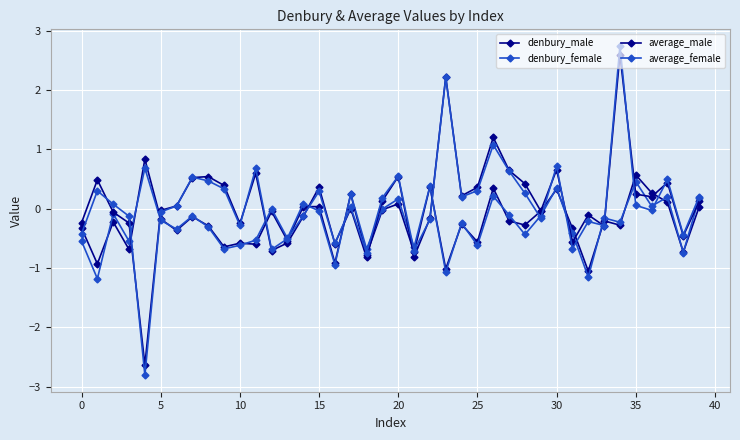

How many data points does each series have?

40